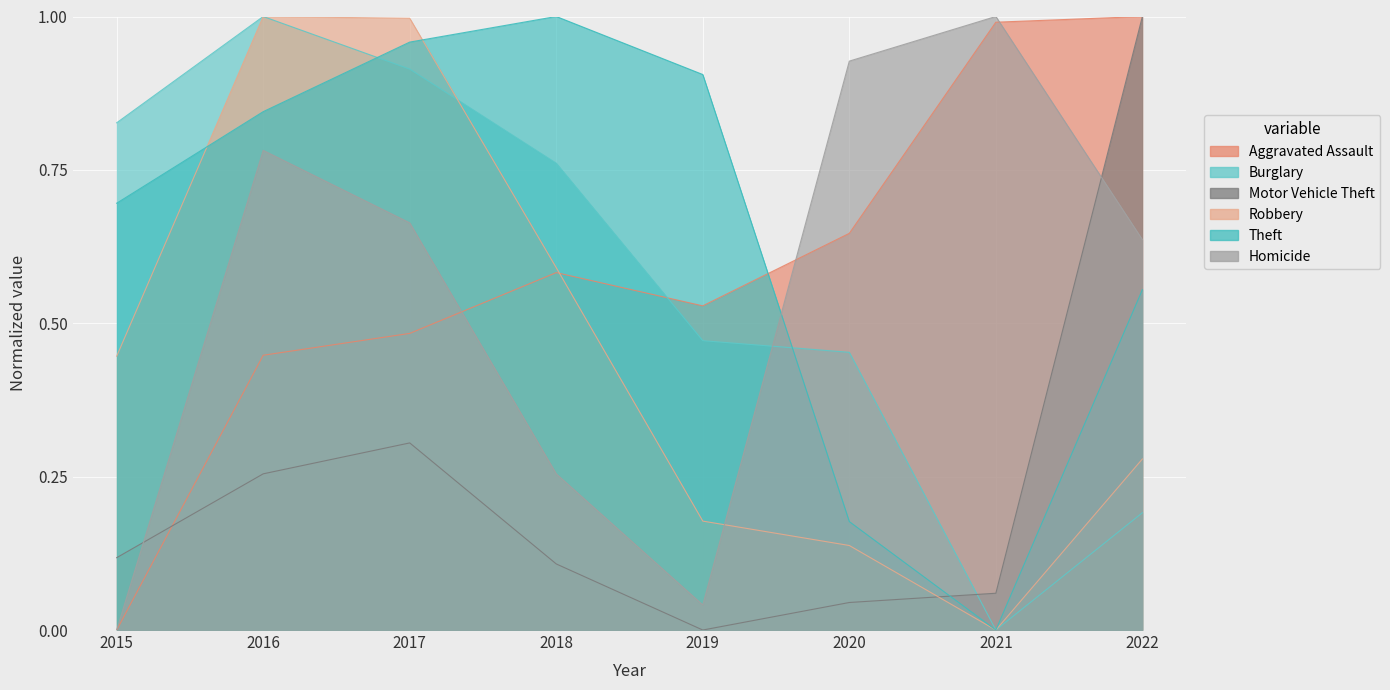

Which series has the largest total across all categories?

Theft